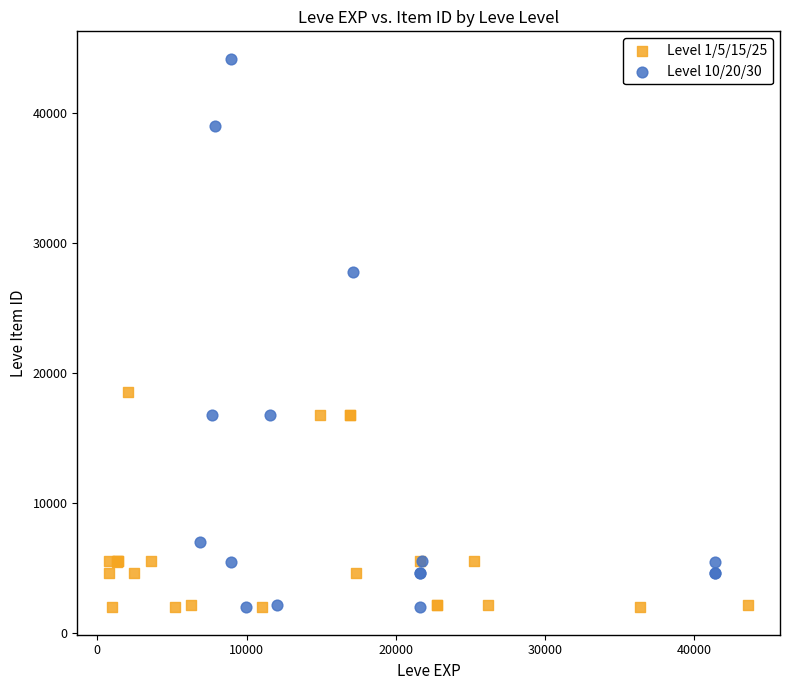

Which series has the largest Y range (max minus min)?

Level 10/20/30